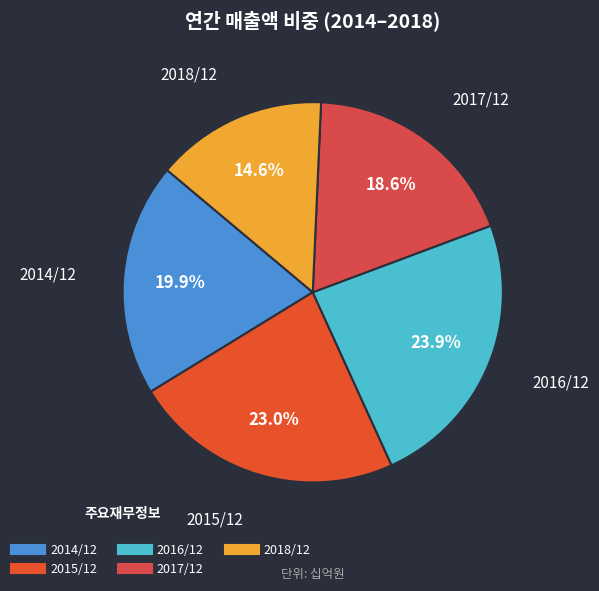

How many slices are in this pie chart?

5